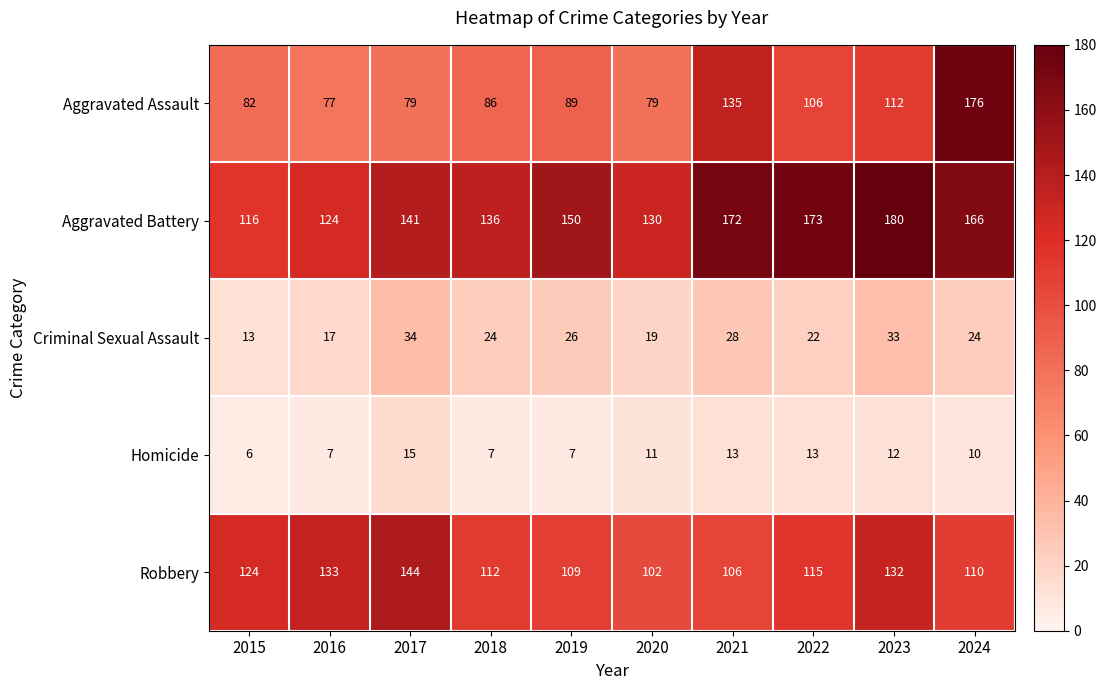

What is the smallest value displayed?

6